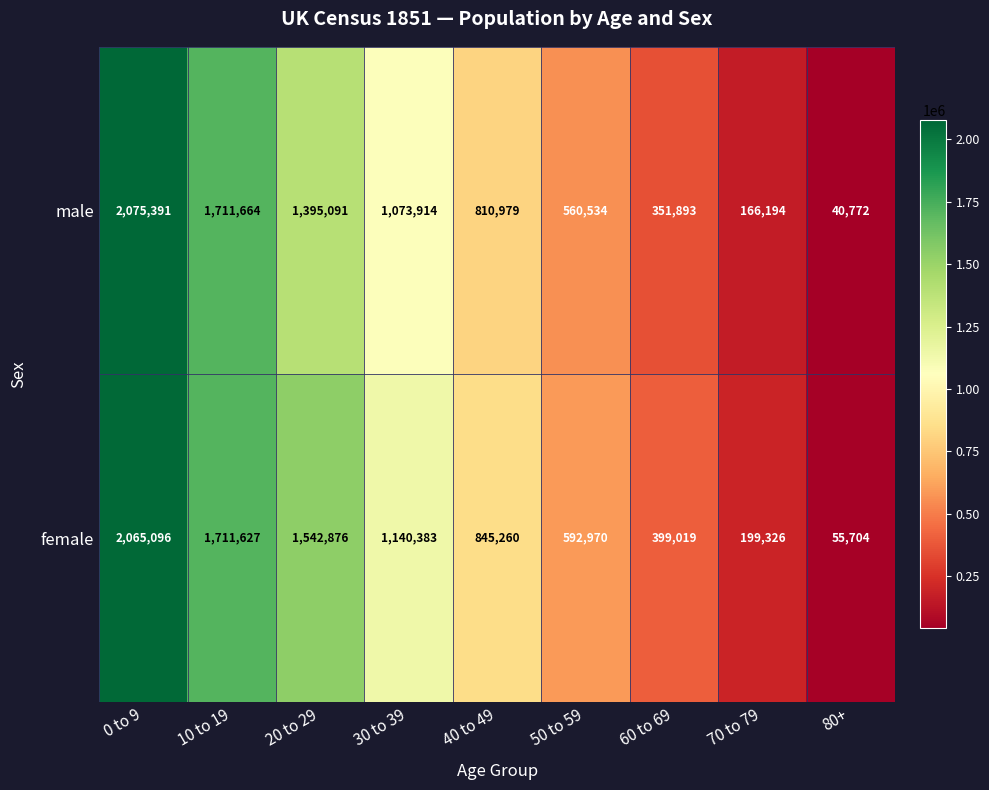

Which series changed the most between 20 to 29 and 40 to 49?

female